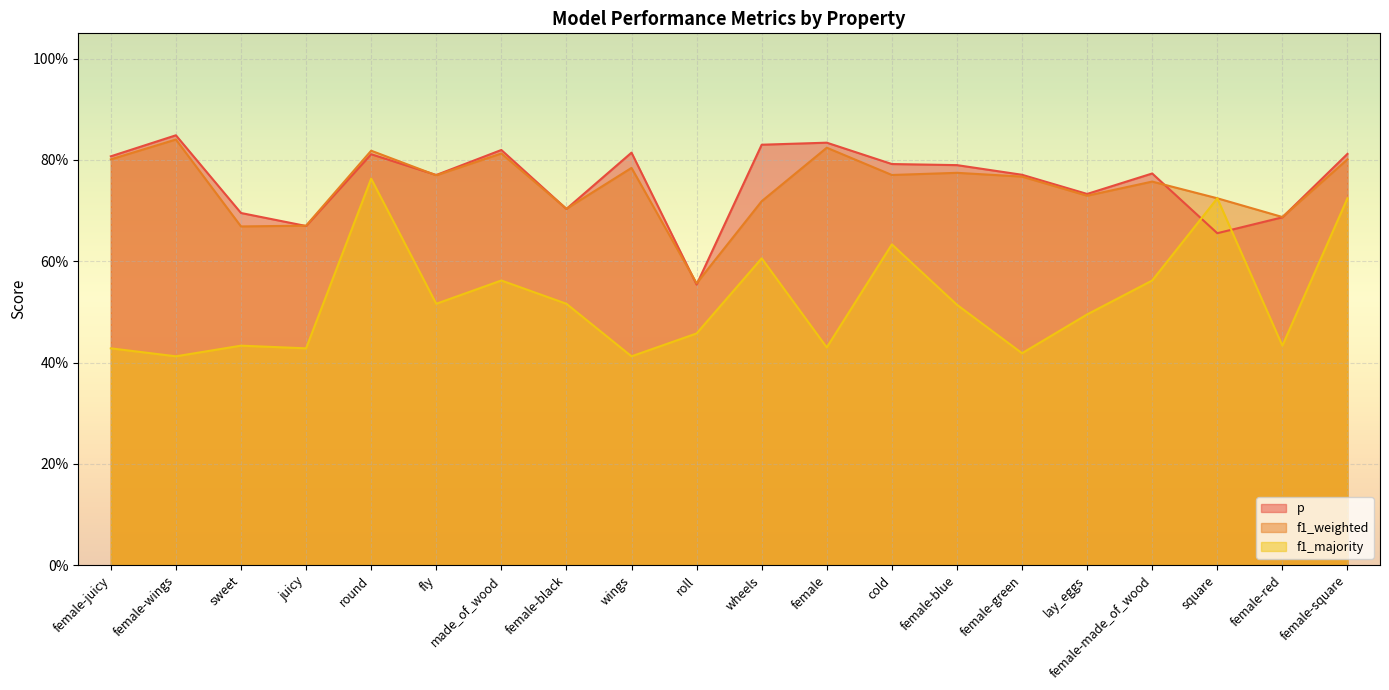

Which series has the largest total across all categories?

p